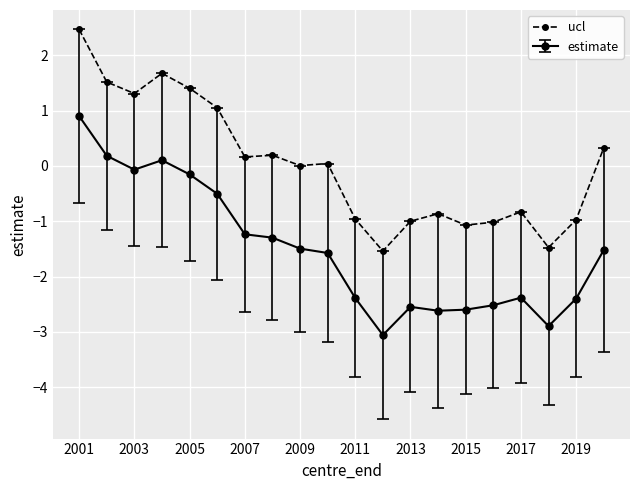

List the series in order of their peak value, lowest first.

estimate, ucl